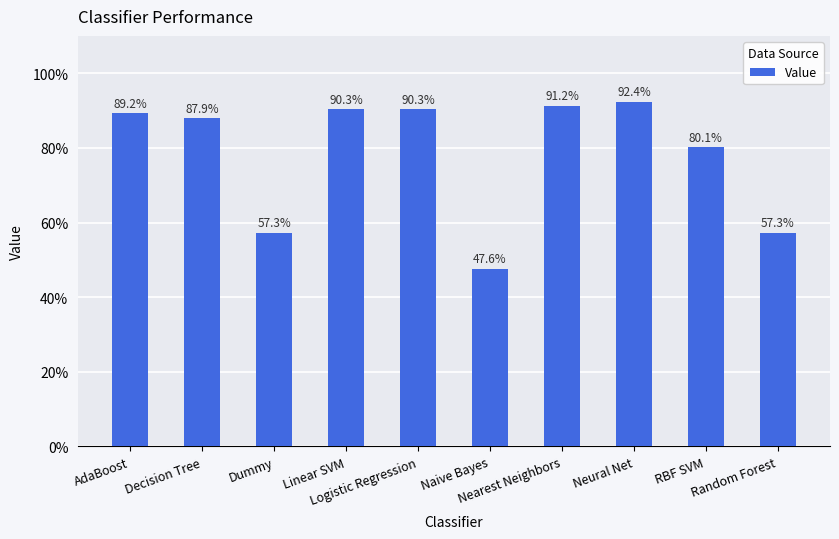

Reading right to left, list all the values displayed in this chart.

Random Forest=0.6	RBF SVM=0.8	Neural Net=0.9	Nearest Neighbors=0.9	Naive Bayes=0.5	Logistic Regression=0.9	Linear SVM=0.9	Dummy=0.6	Decision Tree=0.9	AdaBoost=0.9